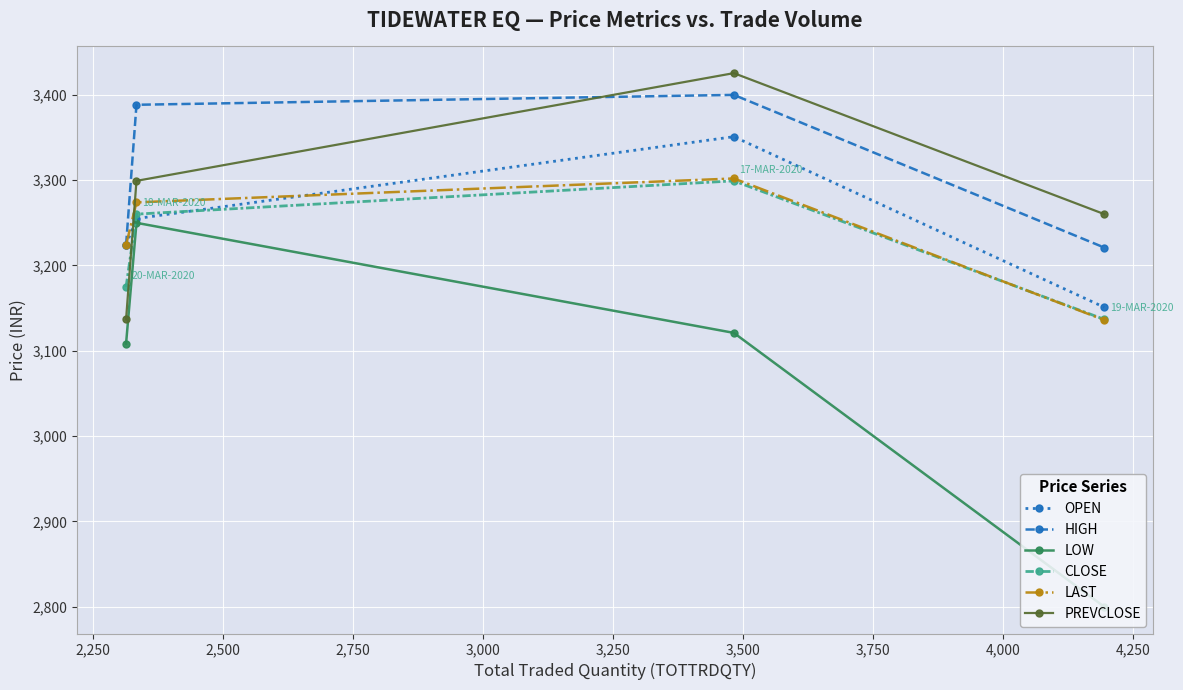

Which series has the largest total across all categories?

HIGH